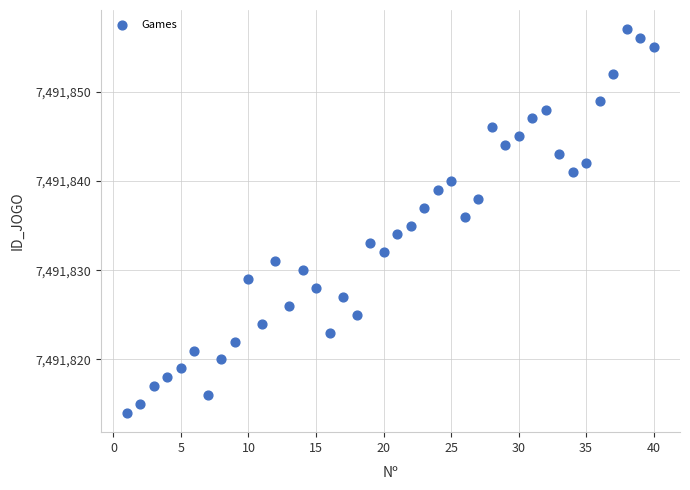

What is the range of Y values (max minus min)?

43